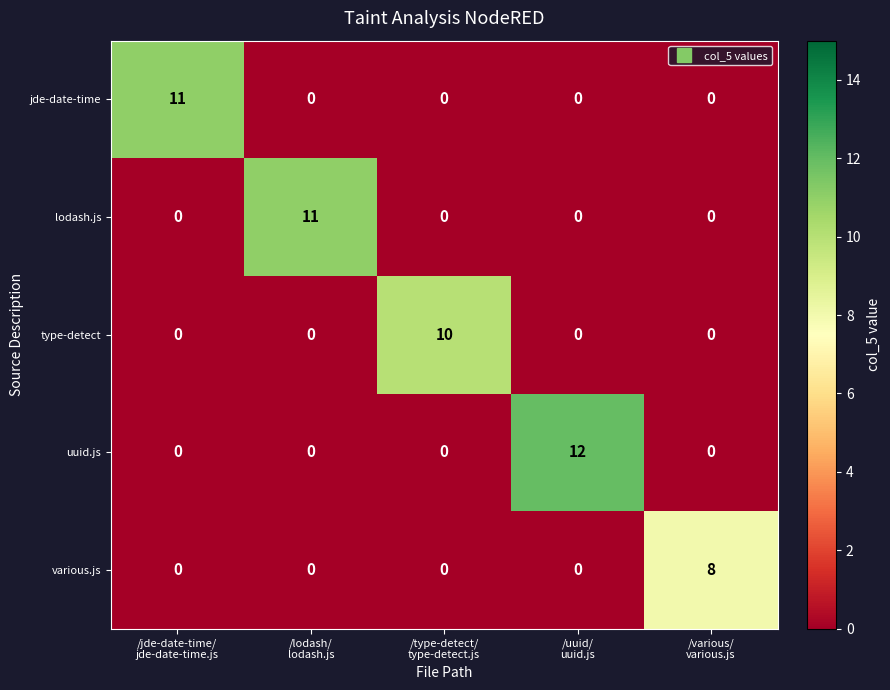

What is the maximum value shown in the chart?

12